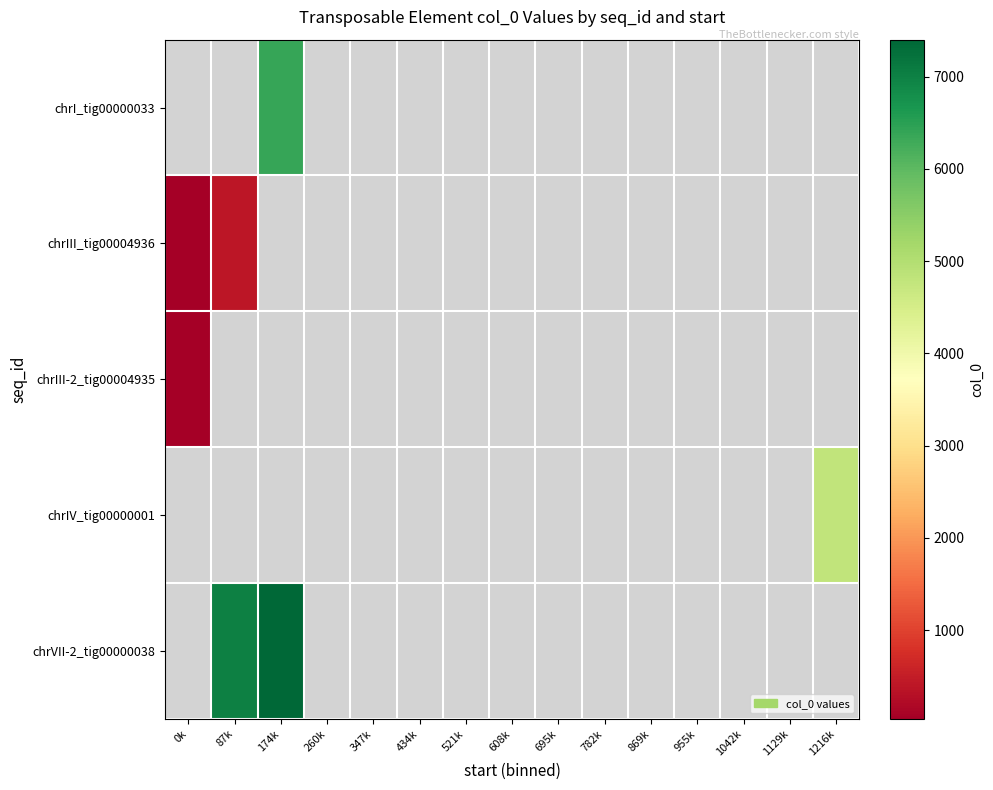

Count the number of categories in the chart.

15